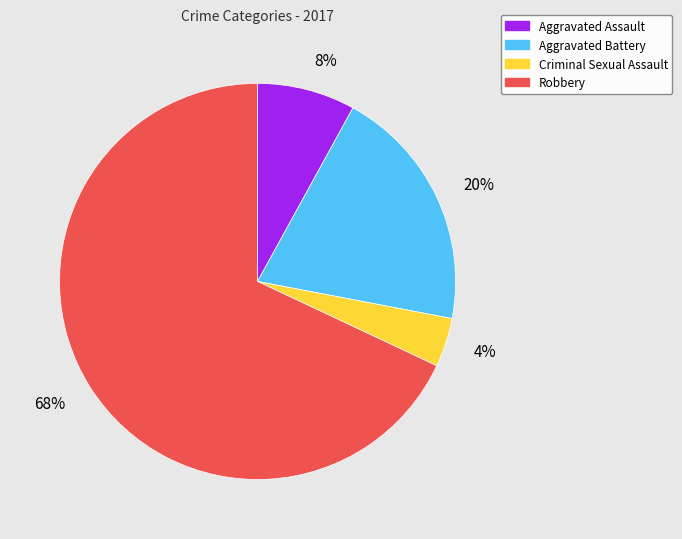

How many segments does this pie chart have?

4